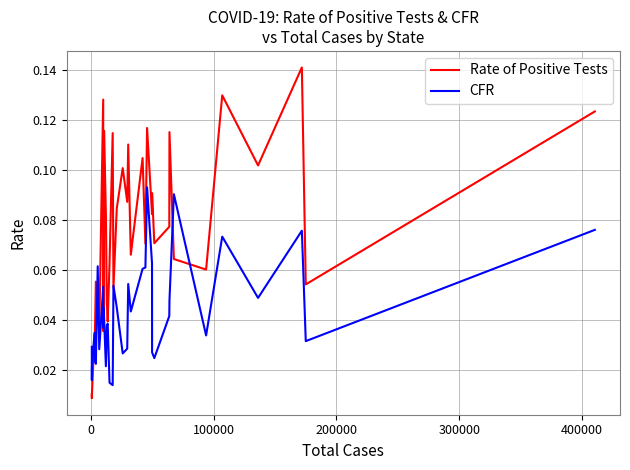

Which series has the widest spread of values?

Rate of Positive Tests